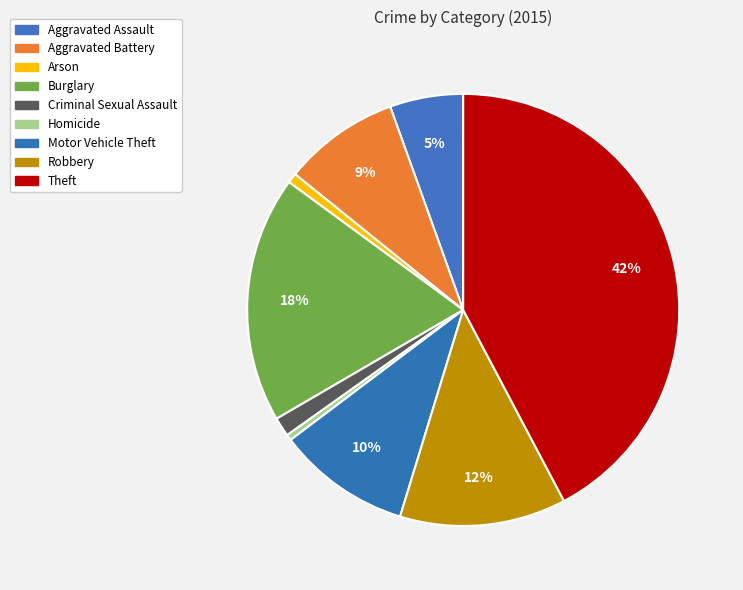

To the nearest percent, what is the average slice percentage?

11%